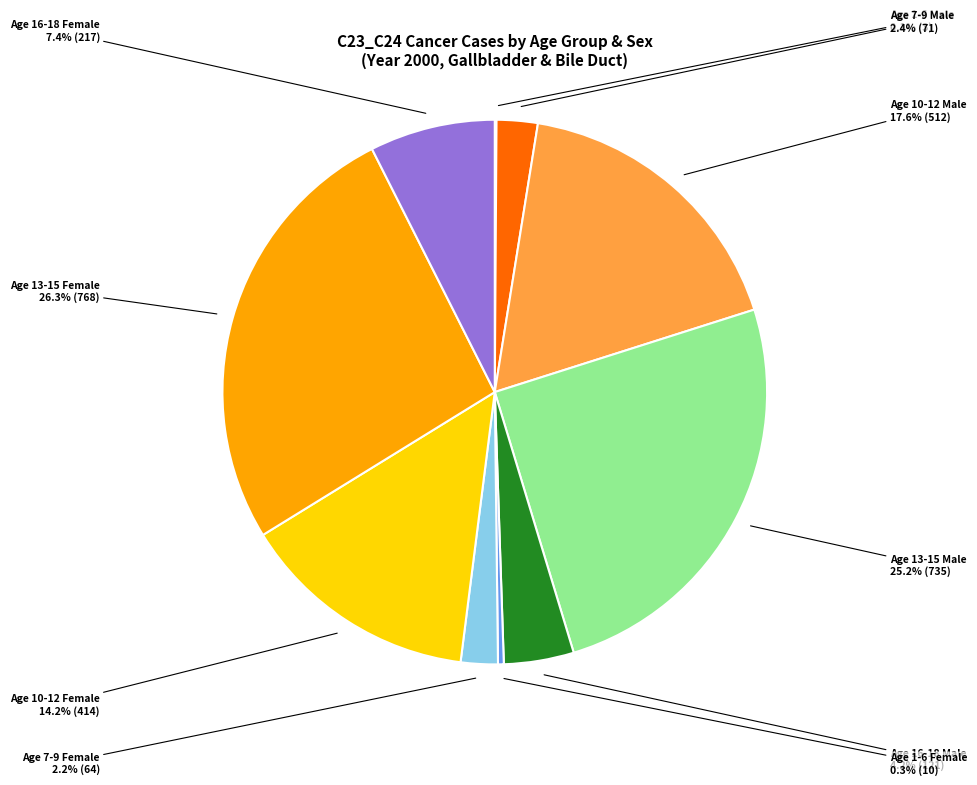

Is there a majority slice in this chart?

No